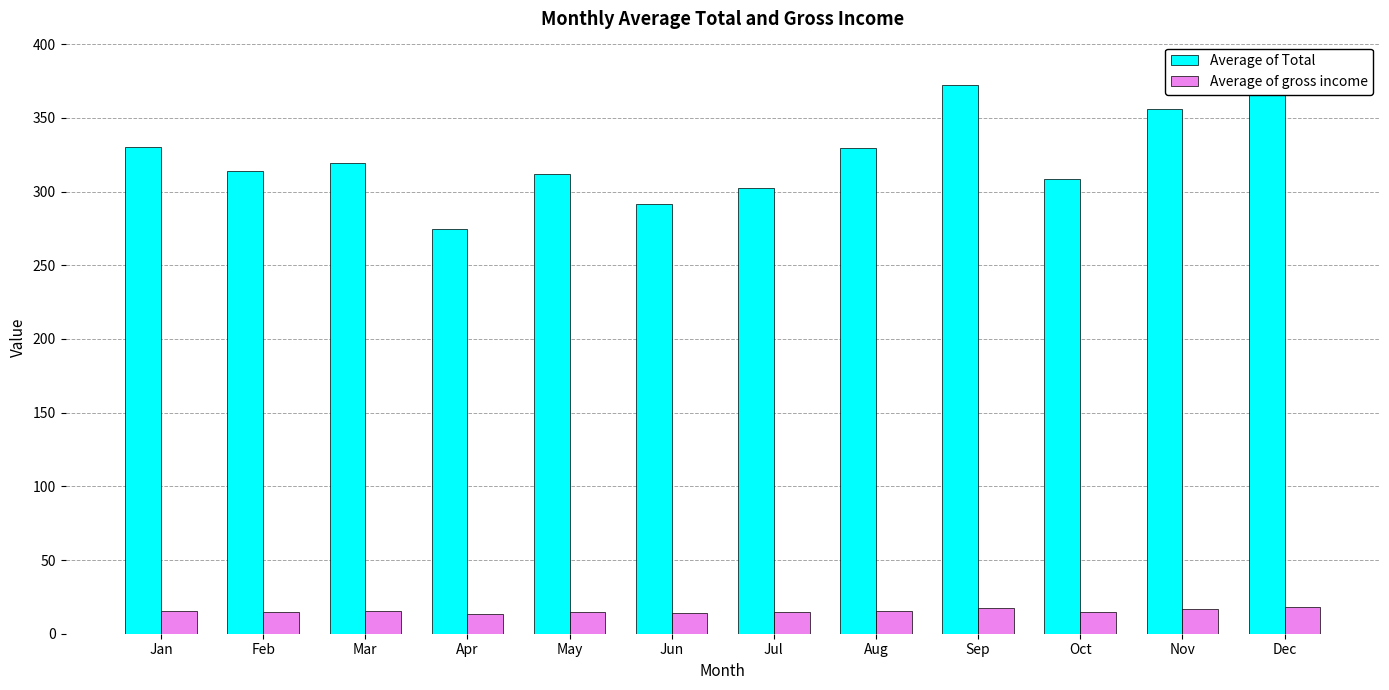

Between Jul and Nov, which is larger?

Nov